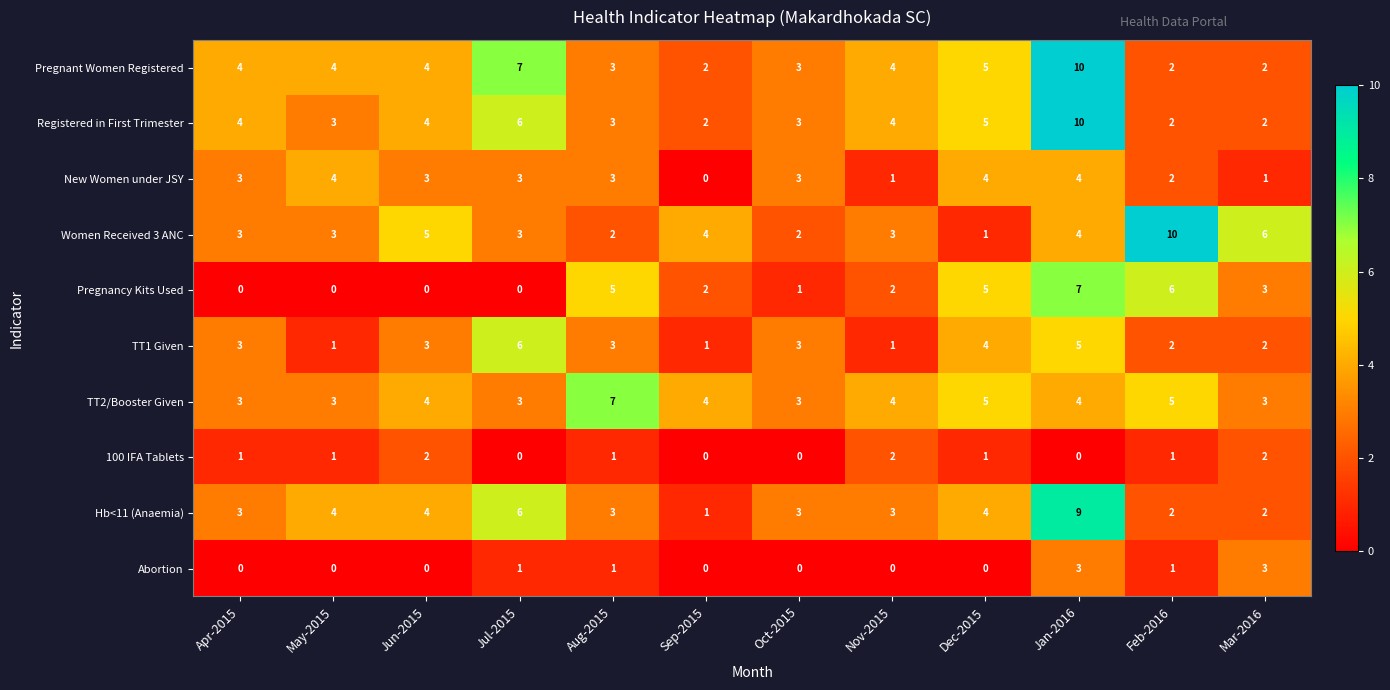

What is the maximum value for Women Received 3 ANC?

10